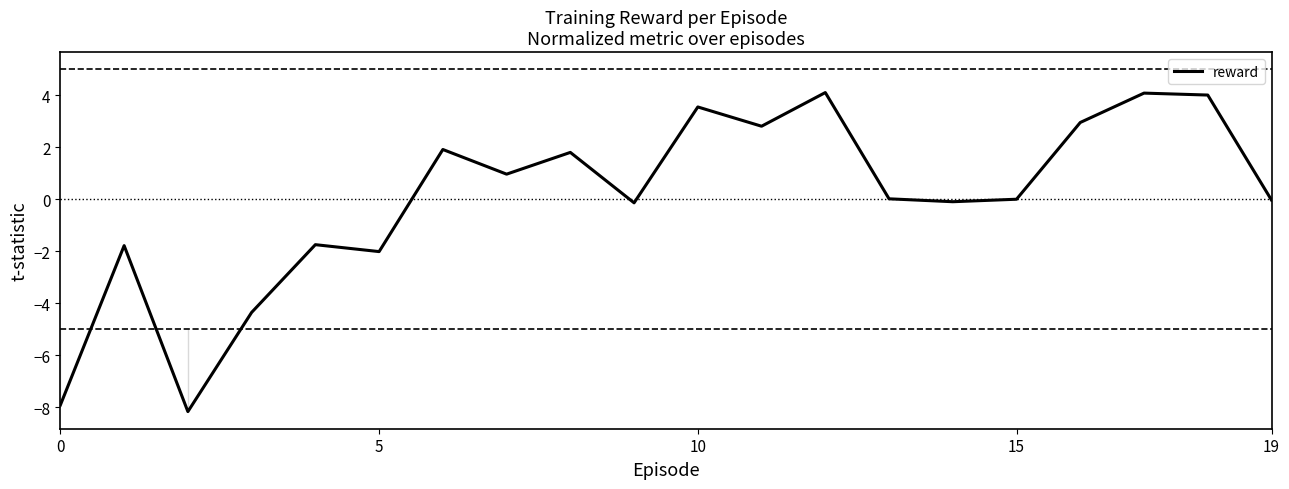

What is the maximum value for reward?

4.1